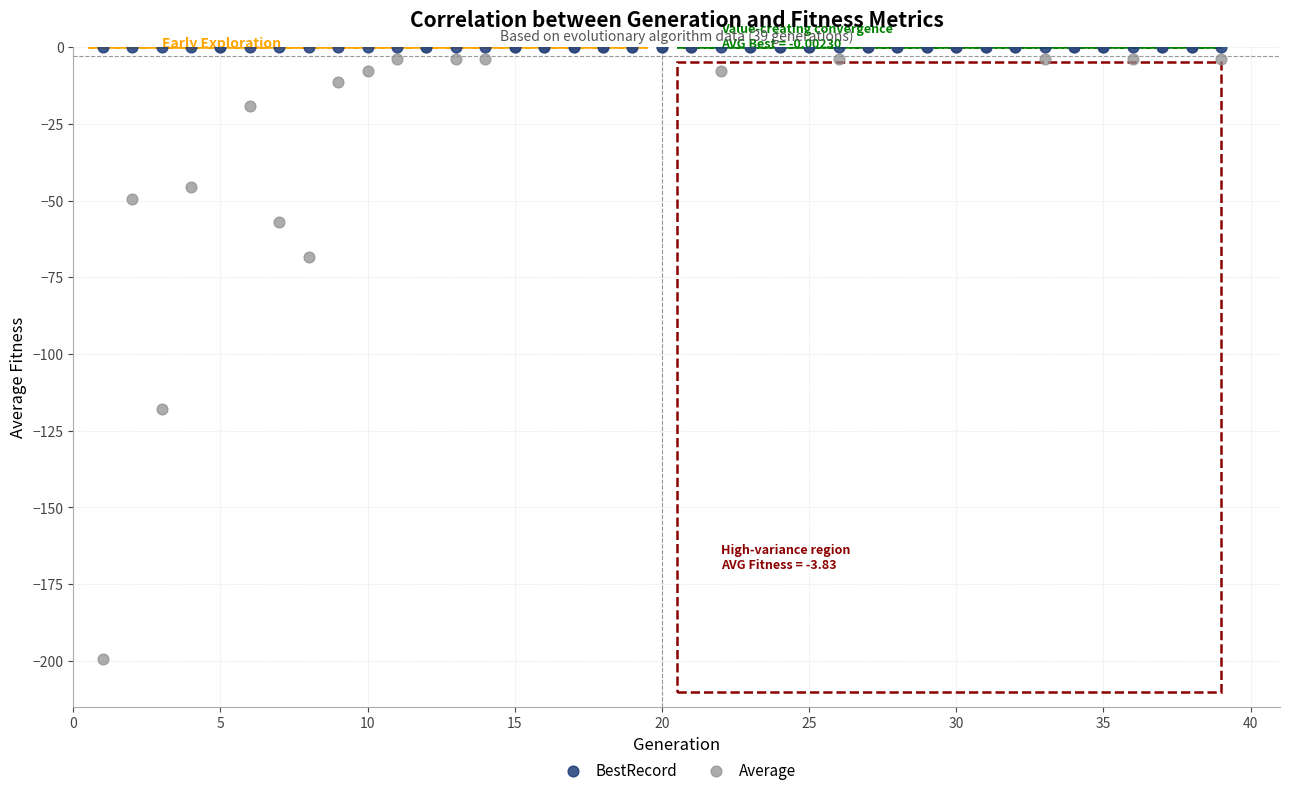

Across all series, what Y value is closest to -99?

-117.8